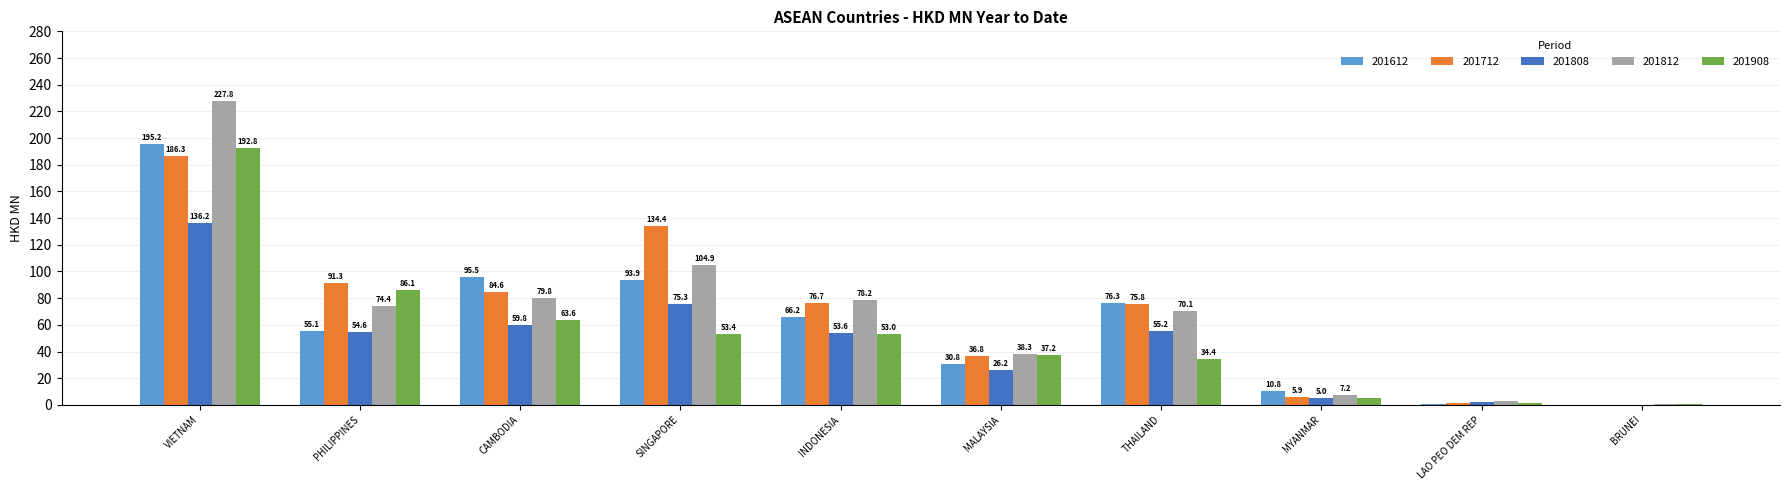

Is the value of 201808 at CAMBODIA greater than the value of 201712 at MALAYSIA?

Yes